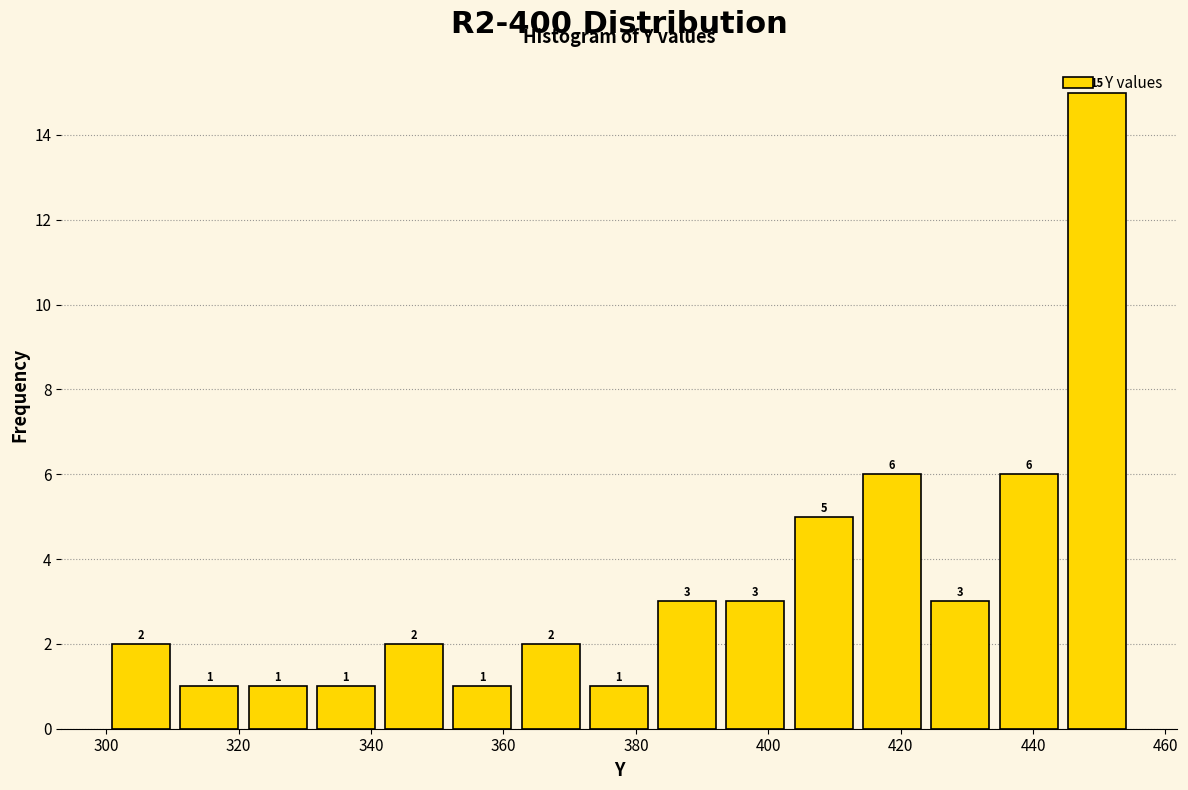

How tall is the bar that spans 404 to 414 on the x-axis? The bar edges are not printed on the chart, so give them approximately, as read against the axis.

5